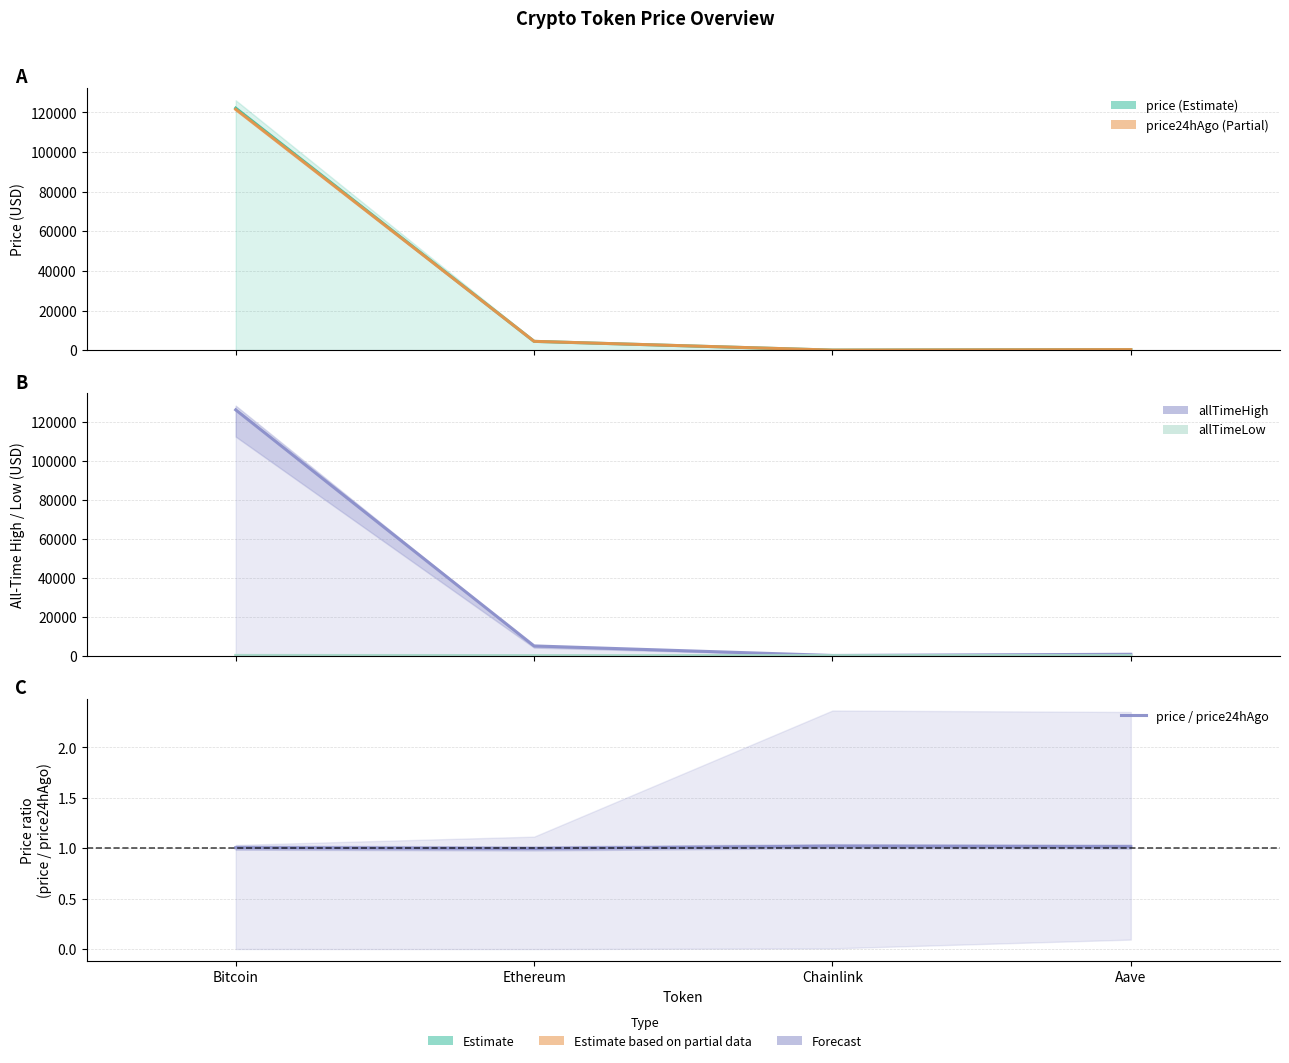

What is the value of the price point at the 3rd from the left?

22.3